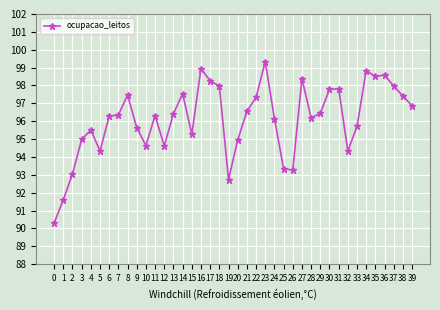

What is the average value?

96.1